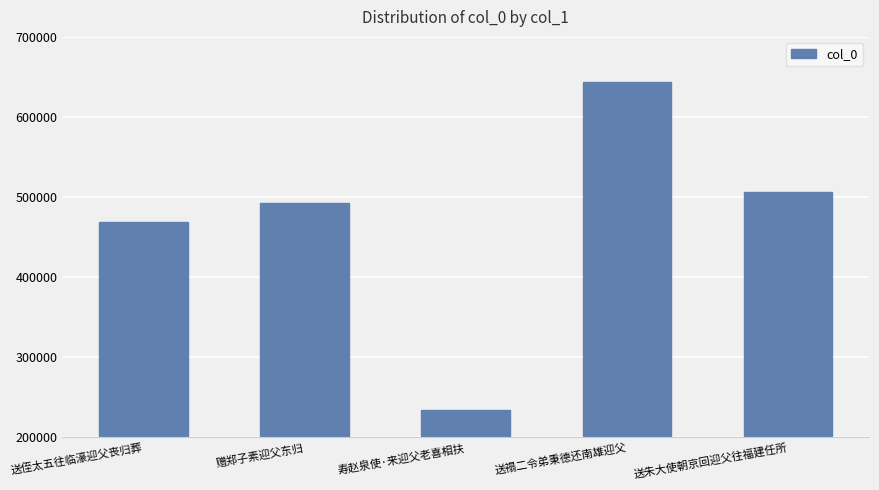

Rank the categories by value from lowest to highest.

寿赵泉使·来迎父老喜相扶, 送侄太五往临濠迎父丧归葬, 赠郑子素迎父东归, 送朱大使朝京回迎父往福建任所, 送禢二令弟秉德还南雄迎父